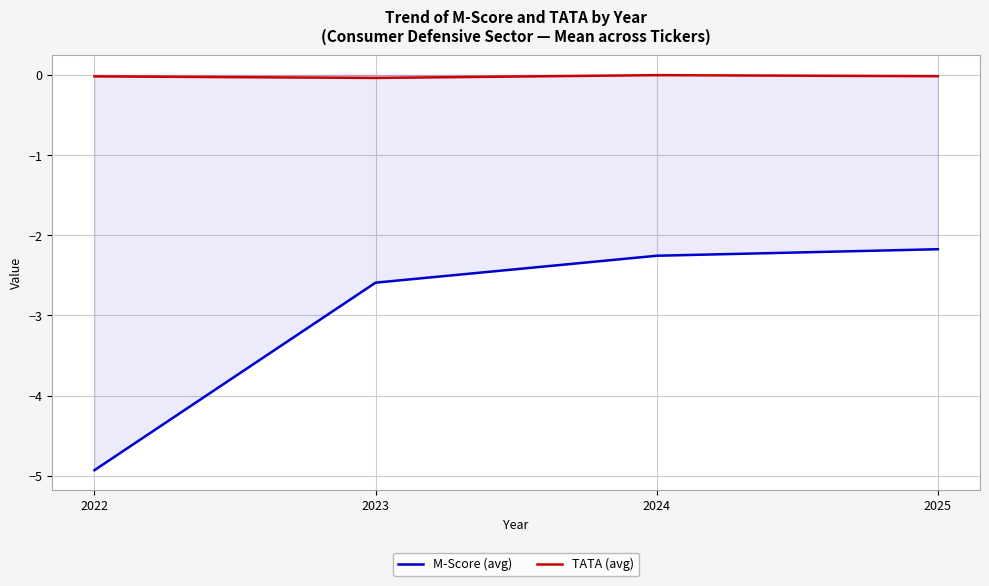

What is the sum of the M-Score (avg) values at 2025 and 2022?

-7.1